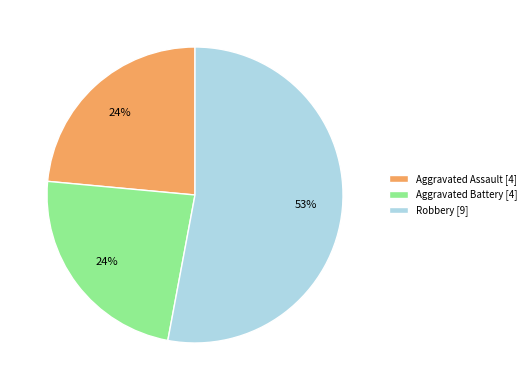

How many segments does this pie chart have?

3